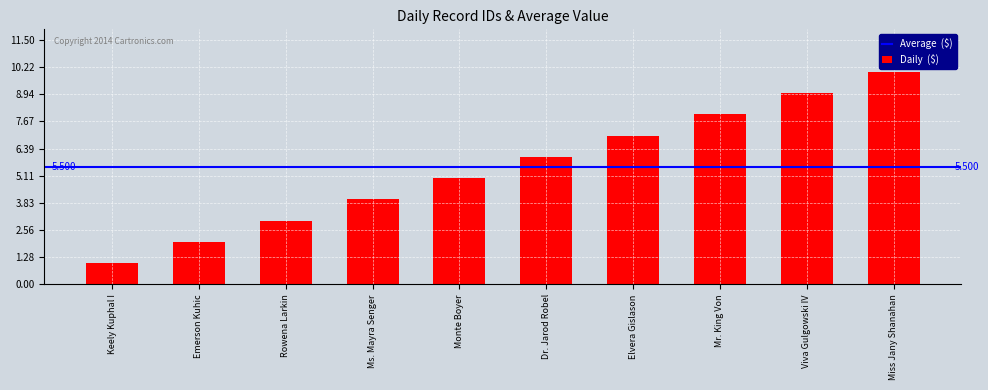

What is the value of the 8th bar from the left?

8